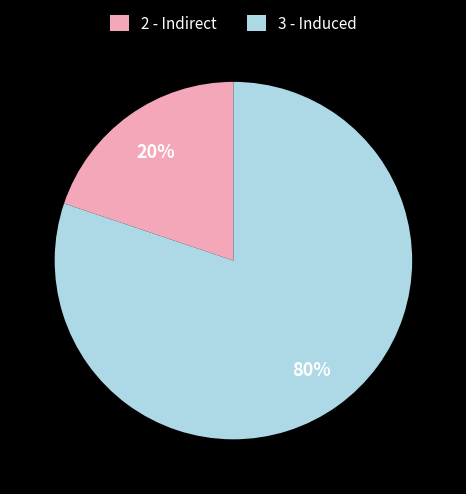

The 3 - Induced slice represents 80% of the pie. True or false?

True